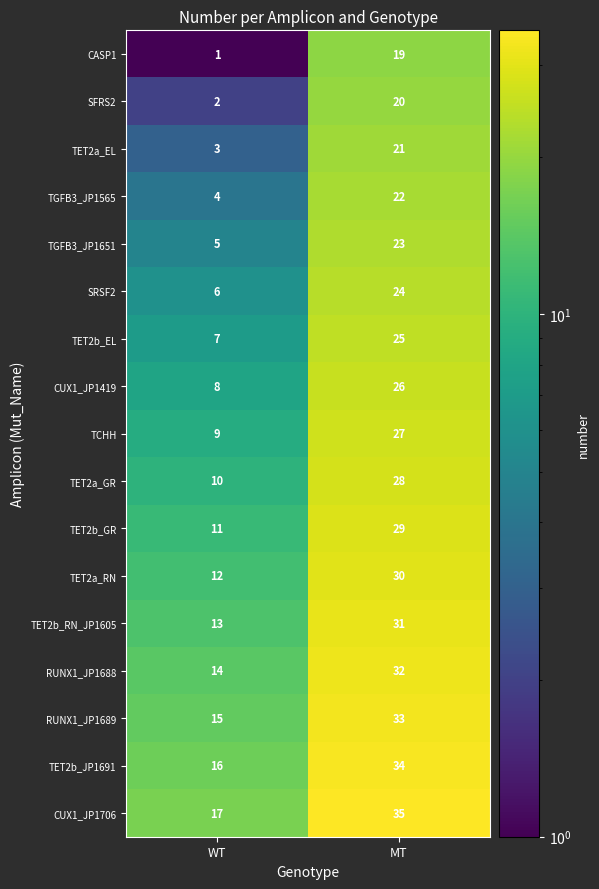

What is the difference between the TET2a_RN values at WT and MT?

18